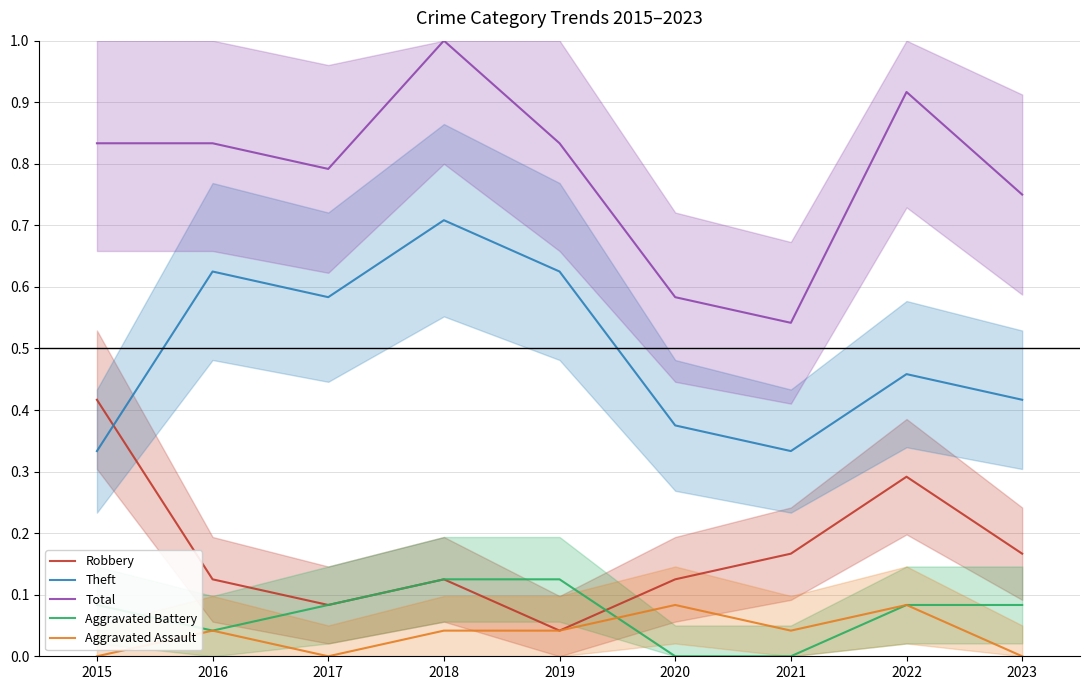

Is it true that Aggravated Assault equals 0.1 at 2016?

False